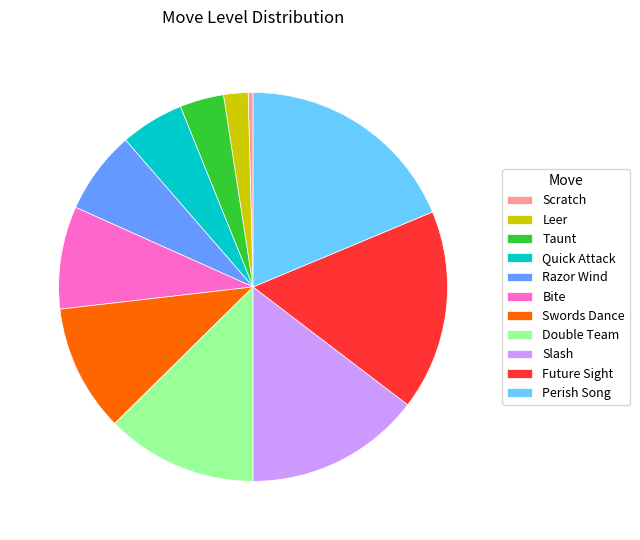

Combined, do Slash and Leer account for over 50%?

No